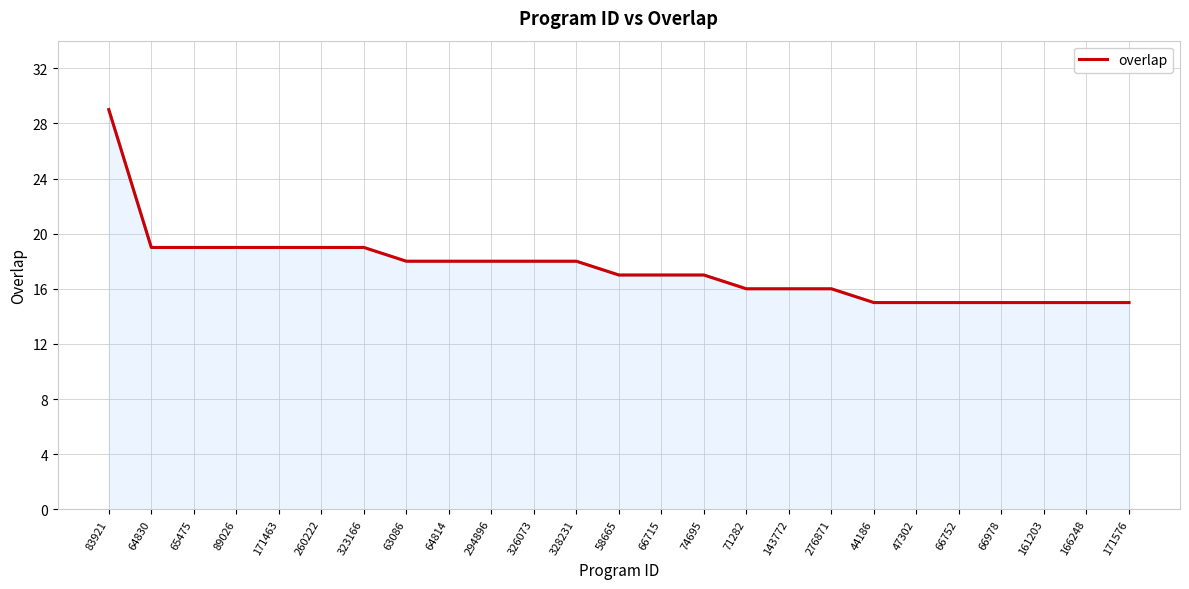

What position from the right is 83921?

25